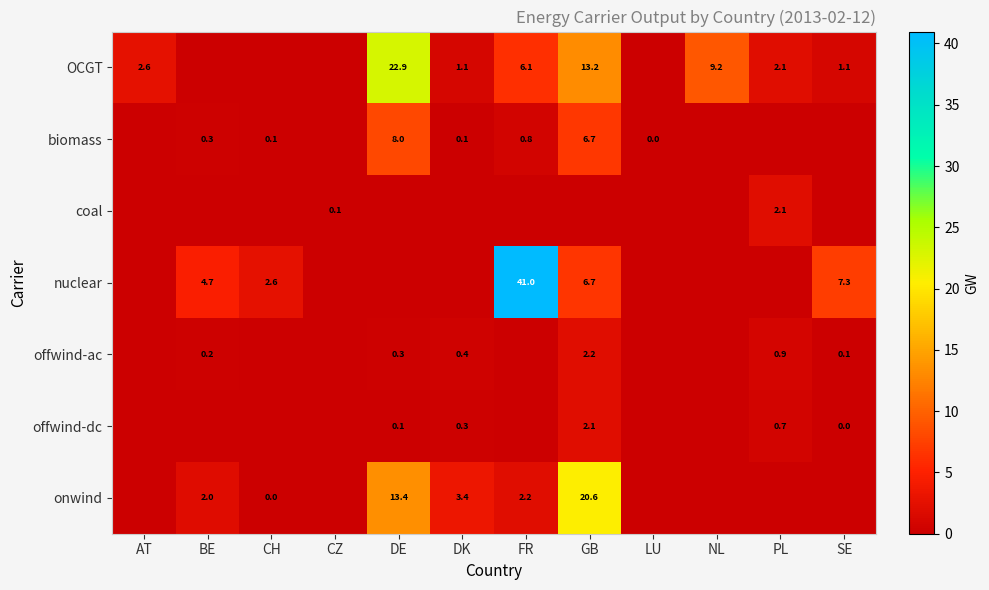

The value of biomass at FR is 0.8. True or false?

True